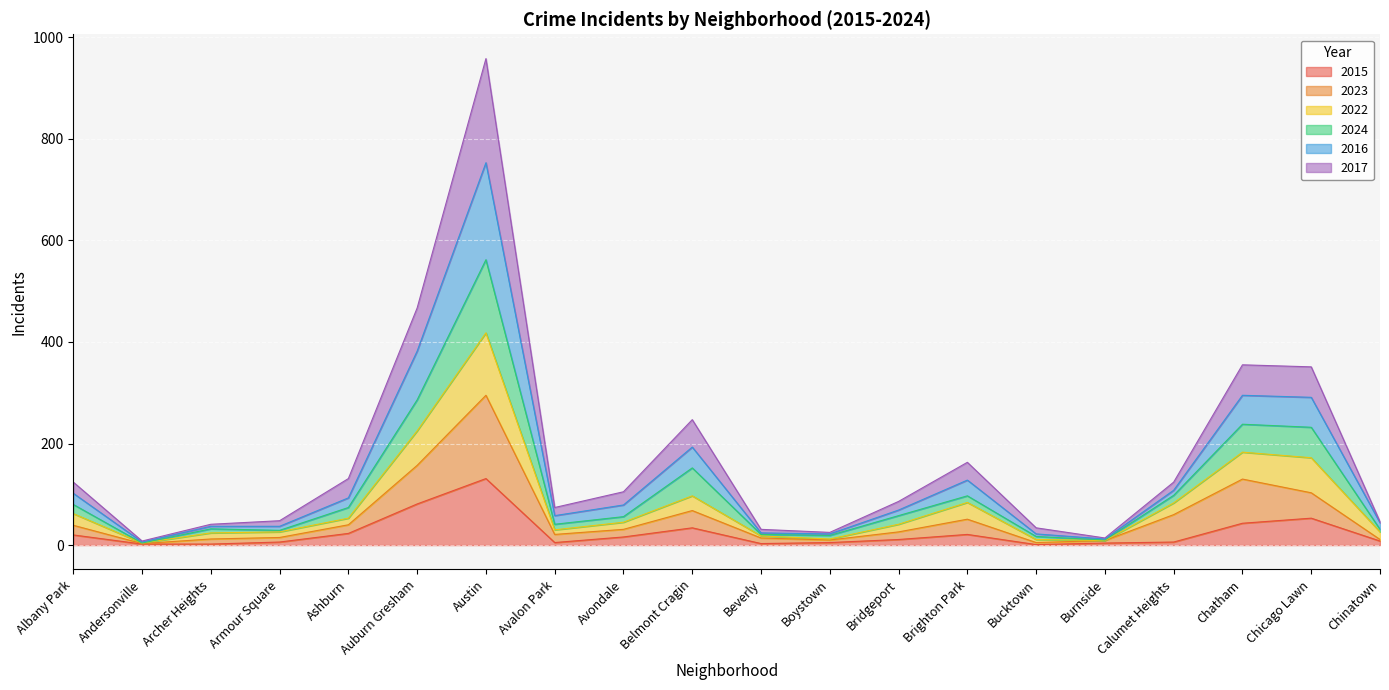

At which category is the sum across all series the highest?

Austin